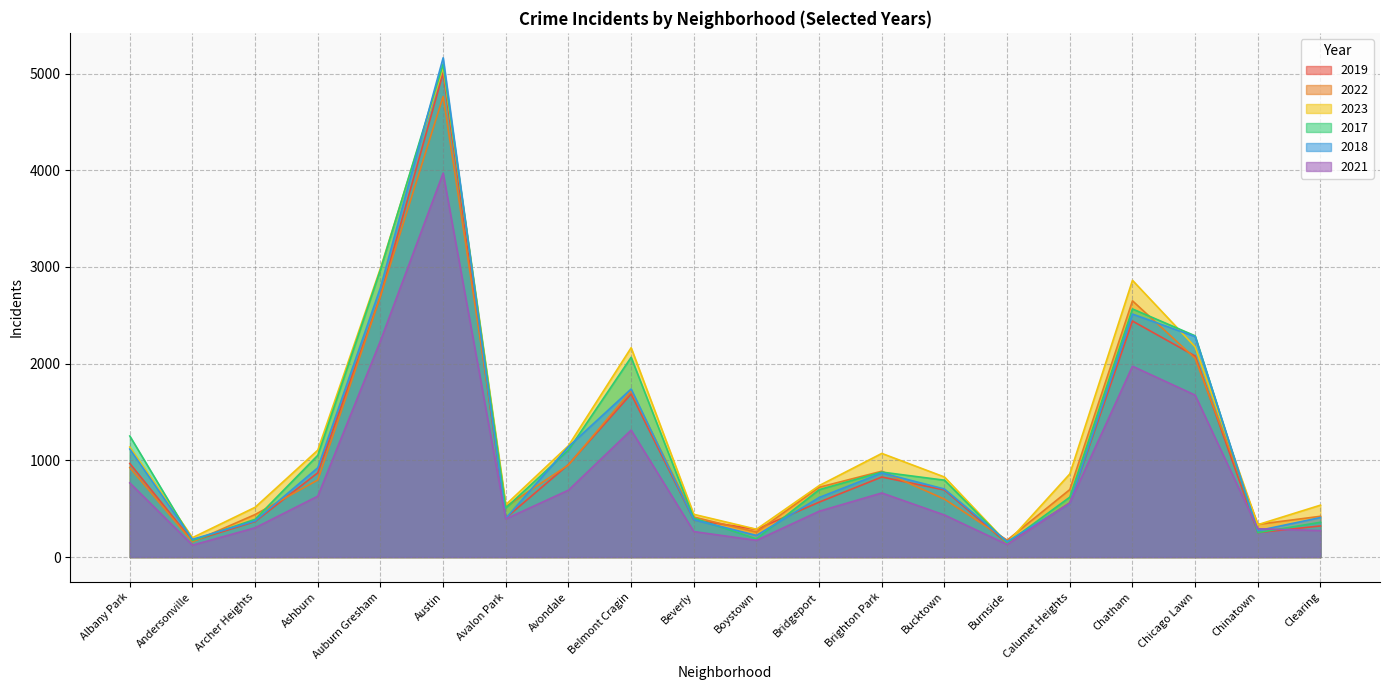

What is the difference between the maximum and second lowest values in the 2022 series?

4588